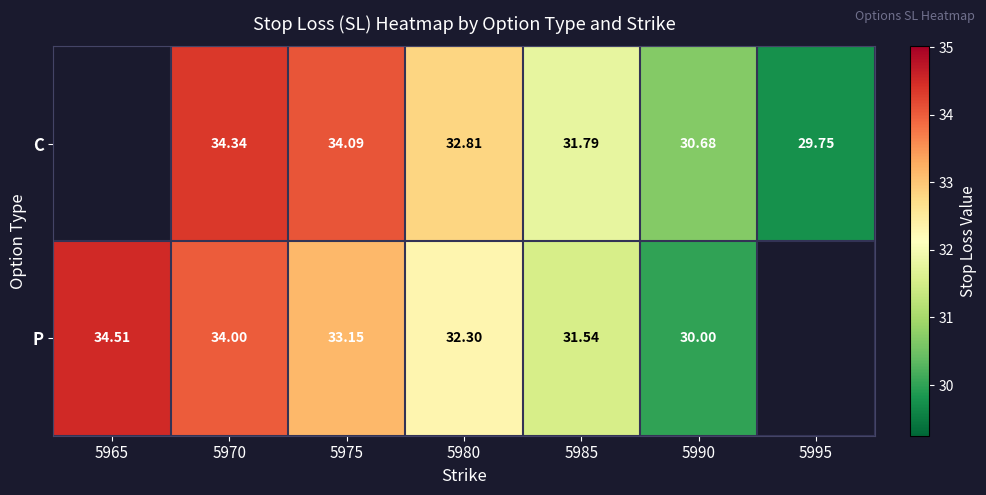

Is the value of C at 5990 greater than the value of P at 5990?

Yes